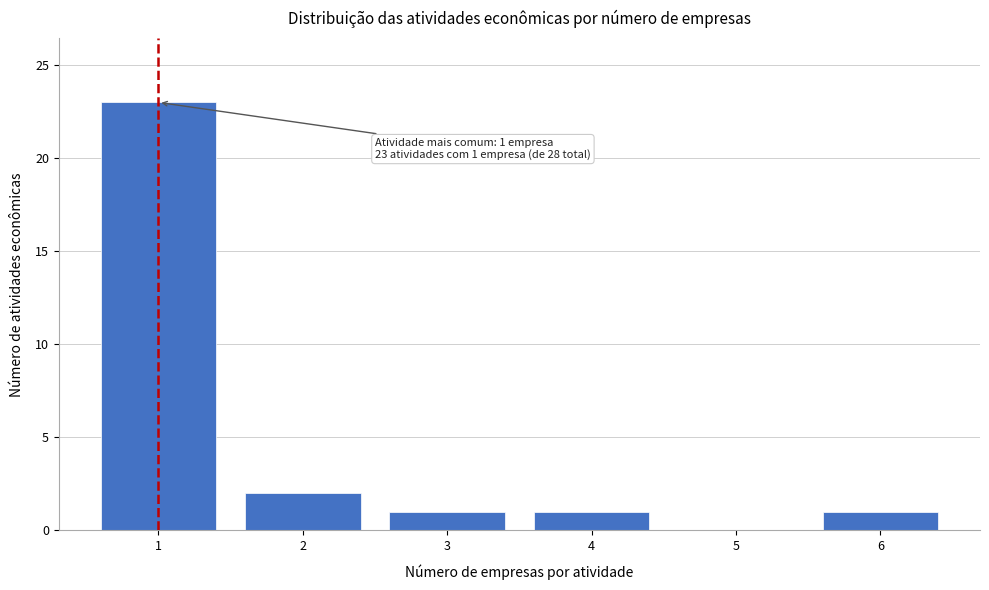

Reading left to right, transcribe all the data shown in this chart.

1=23	2=2	3=1	4=1	5=0	6=1